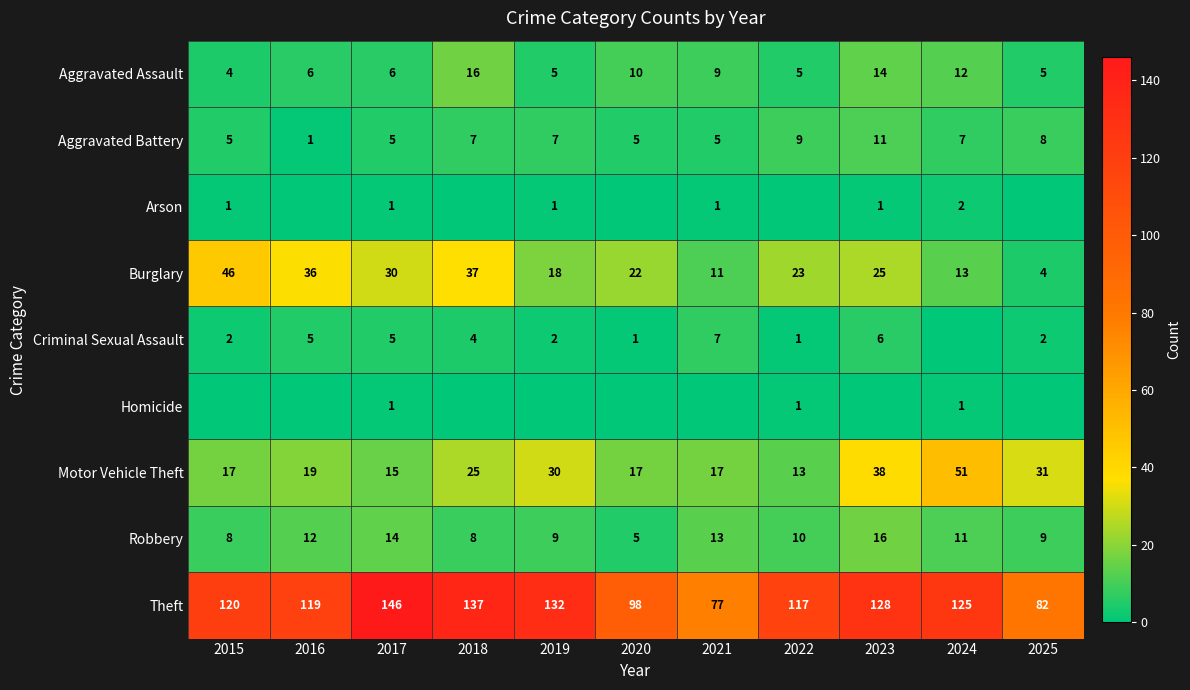

Is the value of Theft at 2018 greater than the value of Aggravated Assault at 2017?

Yes